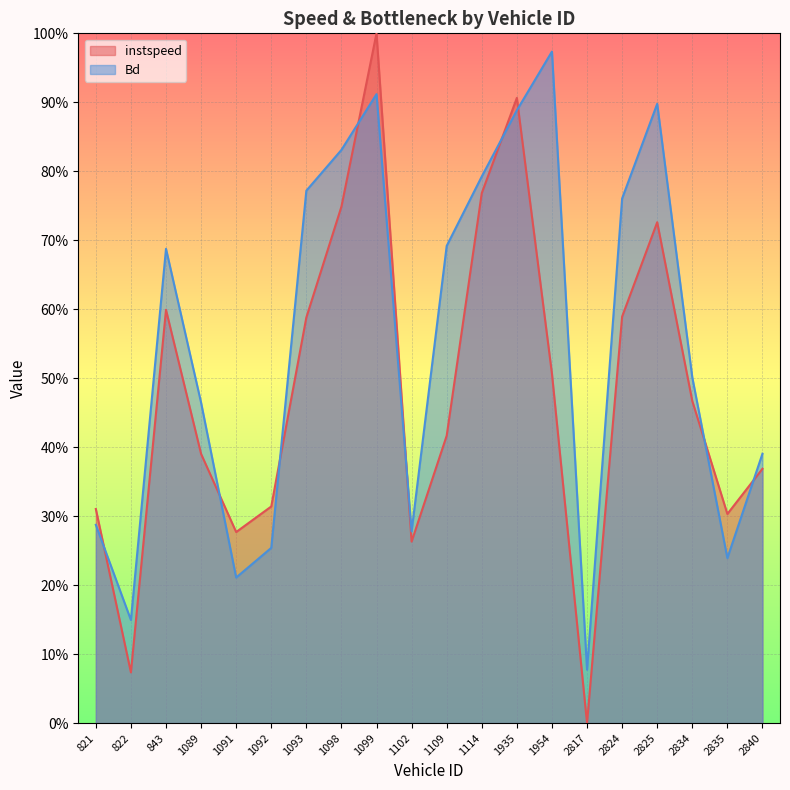

Reading left to right, list all the values displayed in this chart.

instspeed: 821=0.3	822=0.1	843=0.6	1089=0.4	1091=0.3	1092=0.3	1093=0.6	1098=0.7	1099=1.0	1102=0.3	1109=0.4	1114=0.8	1935=0.9	1954=0.5	2817=0.0	2824=0.6	2825=0.7	2834=0.5	2835=0.3	2840=0.4
Bd: 821=0.3	822=0.1	843=0.7	1089=0.5	1091=0.2	1092=0.3	1093=0.8	1098=0.8	1099=0.9	1102=0.3	1109=0.7	1114=0.8	1935=0.9	1954=1.0	2817=0.1	2824=0.8	2825=0.9	2834=0.5	2835=0.2	2840=0.4